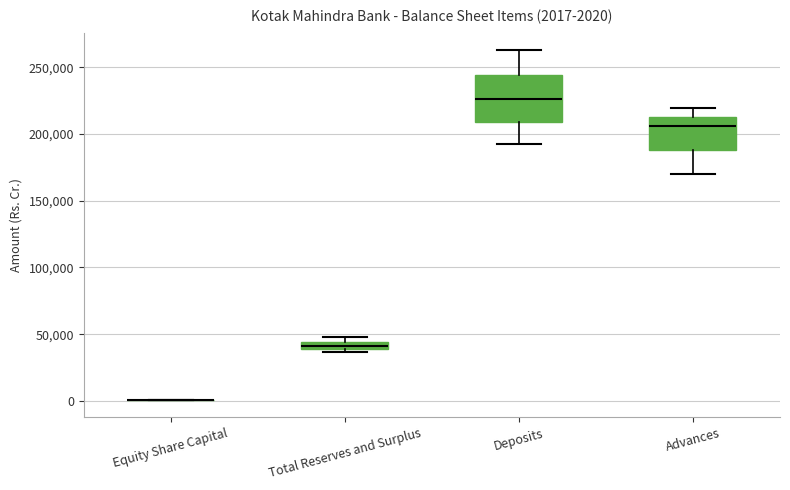

Comparing the boxes themselves (not the whiskers), which one is the tallest?

Deposits